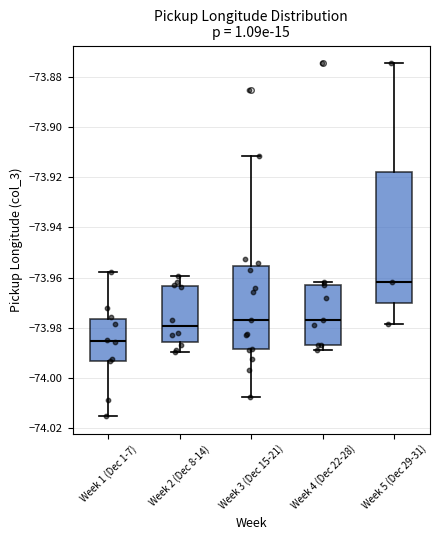

Where is the upper edge of the box for Week 1 (Dec 1-7) on the y-axis? The values are not printed on the chart, so give them approximately, as read against the axis.

-73.976